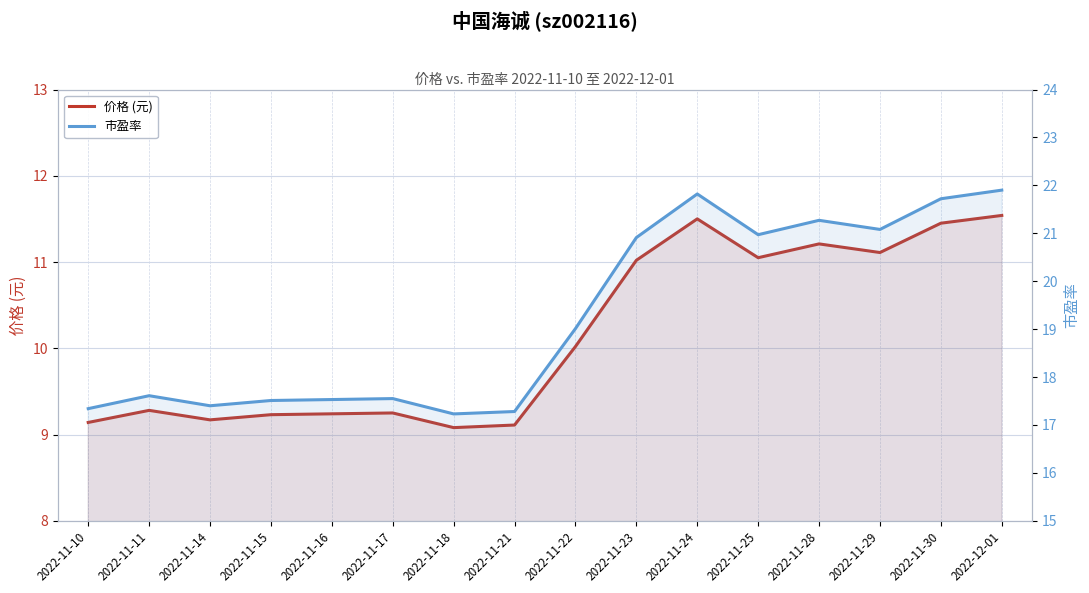

Reading left to right, transcribe all the data shown in this chart.

价格 (元): 9.1	9.3	9.2	9.2	9.2	9.2	9.1	9.1	10.0	11.0	11.5	11.1	11.2	11.1	11.4	11.5
市盈率: 17.3	17.6	17.4	17.5	17.5	17.6	17.2	17.3	19.0	20.9	21.8	21.0	21.3	21.1	21.7	21.9